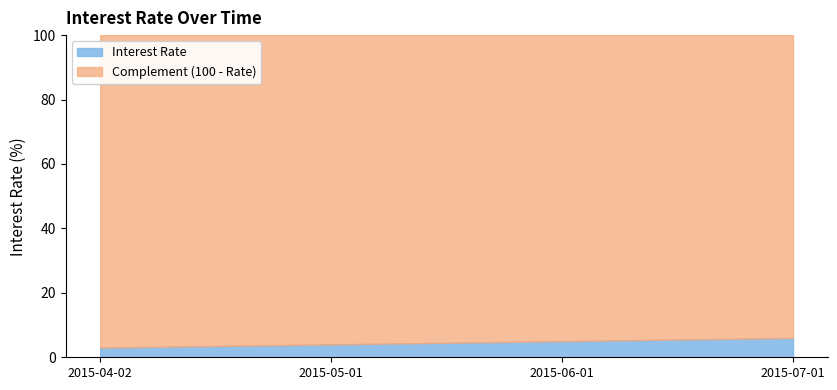

List the labels in order of value, largest first.

2015-07-01, 2015-06-01, 2015-05-01, 2015-04-02